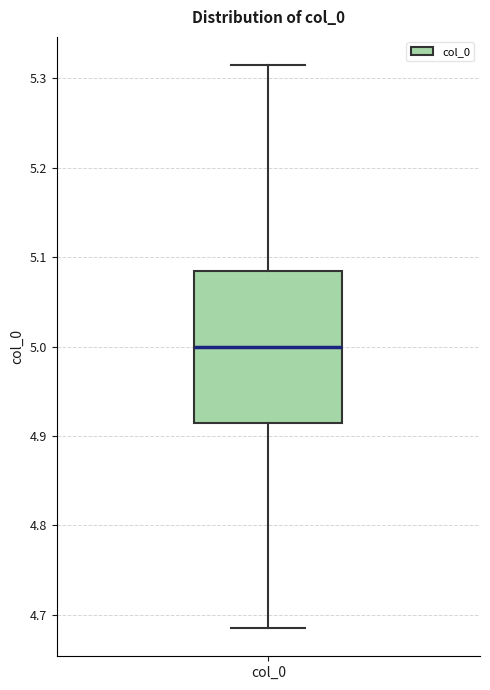

Where does the lower whisker of the box for col_0 end on the y-axis? The values are not printed on the chart, so give them approximately, as read against the axis.

4.69